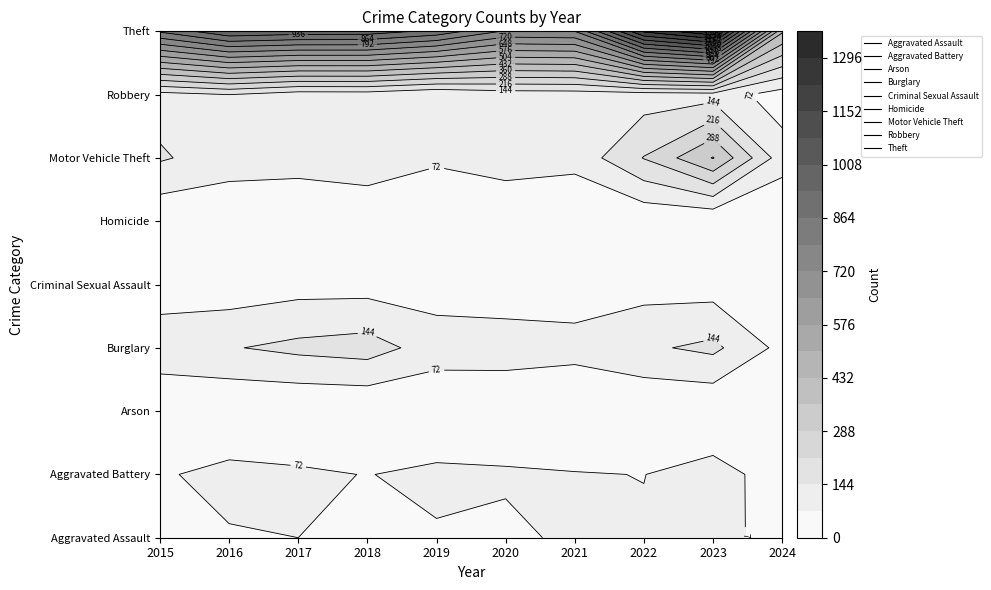

What is the approximate value of Motor Vehicle Theft at 2017, to the nearest 50?

100